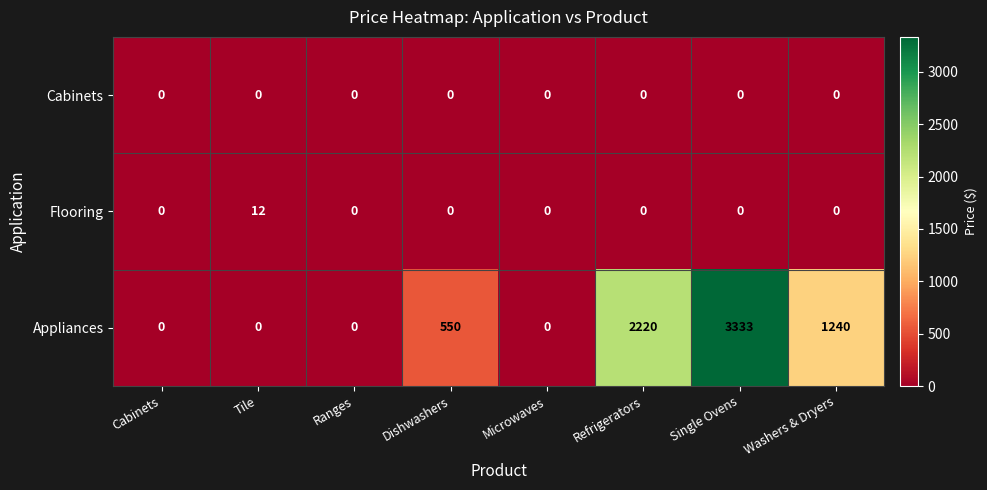

How many distinct data groups are displayed?

3